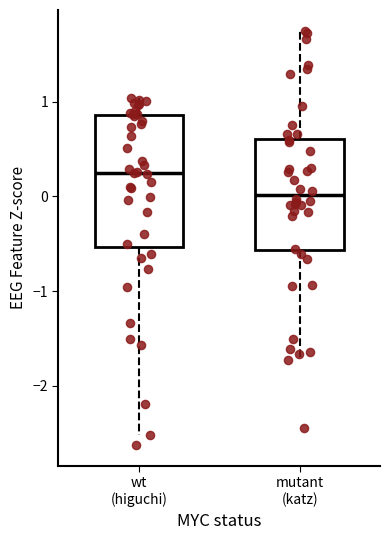

Where does the upper whisker of the box for mutant (katz) end on the y-axis? The values are not printed on the chart, so give them approximately, as read against the axis.

1.7